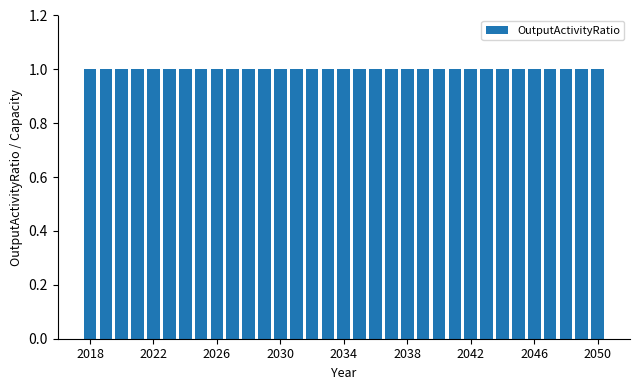

Is the value of Row2 at 2024 greater than the value of Row1 at 2049?

No